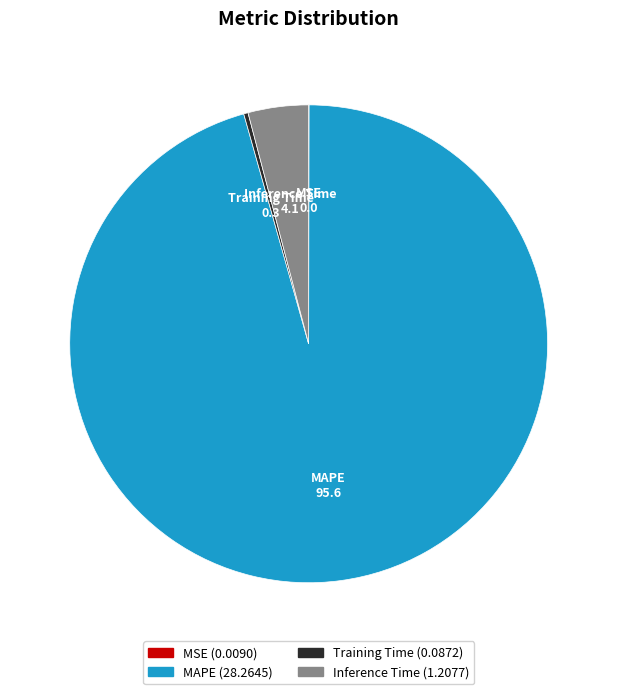

Is there a majority slice in this chart?

Yes